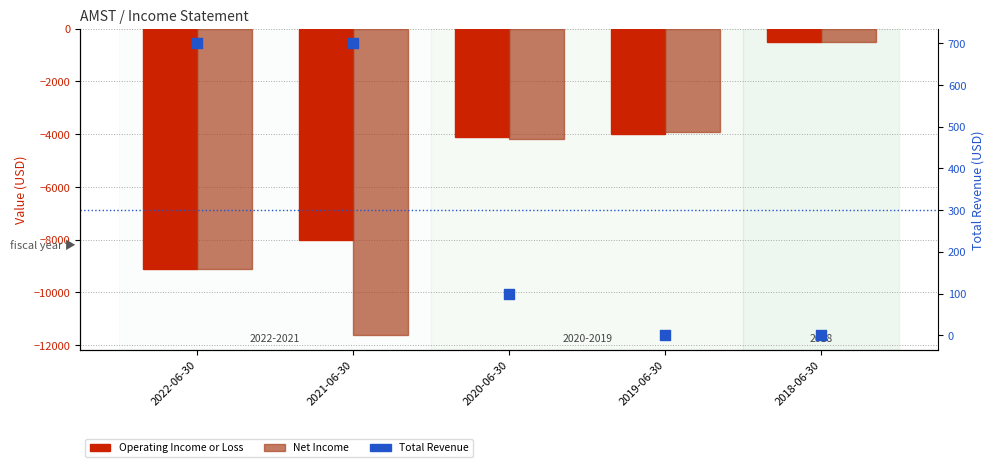

At how many categories does at least one series exceed -1290?

5